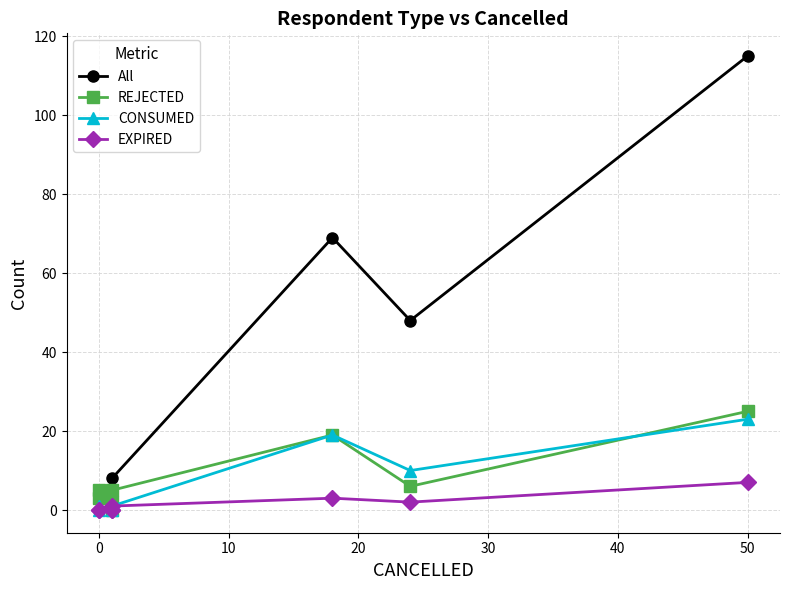

Is this an area chart (filled region under the line)?

No